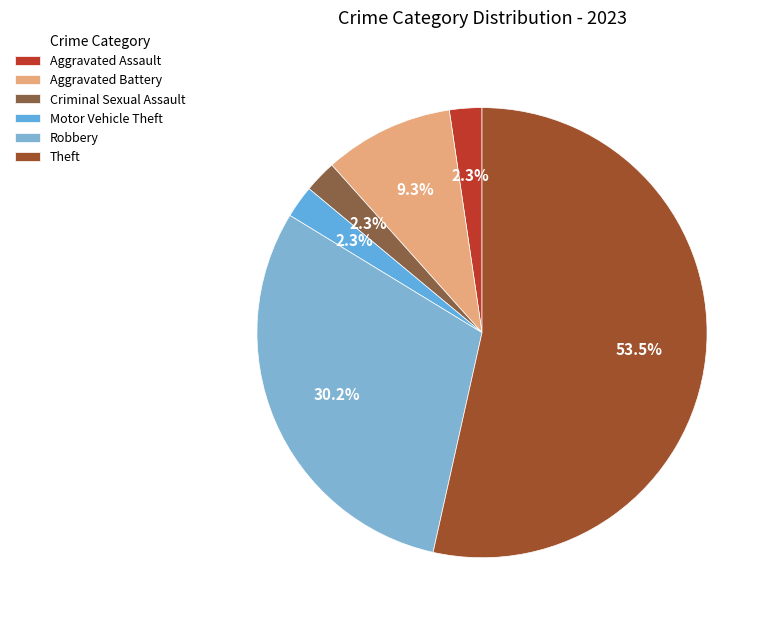

Is there a majority slice in this chart?

Yes